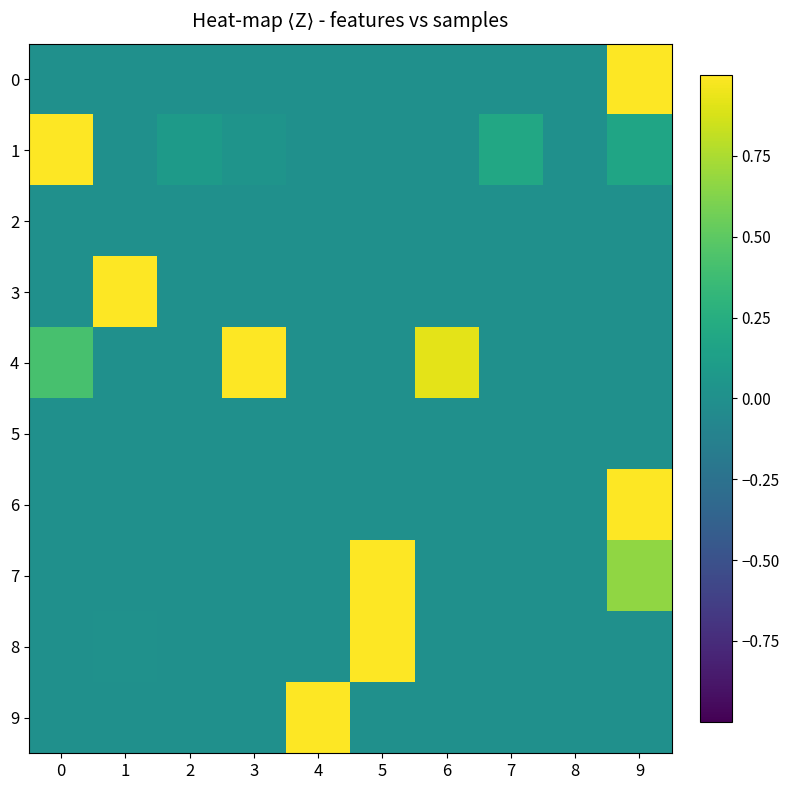

Reading left to right, what are all the values shown in this chart?

0: 0=0.0	1=0.0	2=0.0	3=0.0	4=0.0	5=0.0	6=0.0	7=0.0	8=0.0	9=1.0
1: 0=1.0	1=0.0	2=0.1	3=0.0	4=0.0	5=0.0	6=0.0	7=0.2	8=0.0	9=0.2
2: 0=0.0	1=0.0	2=0.0	3=0.0	4=0.0	5=0.0	6=0.0	7=0.0	8=0.0	9=0.0
3: 0=0.0	1=1.0	2=0.0	3=0.0	4=0.0	5=0.0	6=0.0	7=0.0	8=0.0	9=0.0
4: 0=0.4	1=0.0	2=0.0	3=1.0	4=0.0	5=0.0	6=0.9	7=0.0	8=0.0	9=0.0
5: 0=0.0	1=0.0	2=0.0	3=0.0	4=0.0	5=0.0	6=0.0	7=0.0	8=0.0	9=0.0
6: 0=0.0	1=0.0	2=0.0	3=0.0	4=0.0	5=0.0	6=0.0	7=0.0	8=0.0	9=1.0
7: 0=0.0	1=0.0	2=0.0	3=0.0	4=0.0	5=1.0	6=0.0	7=0.0	8=0.0	9=0.7
8: 0=0.0	1=0.0	2=0.0	3=0.0	4=0.0	5=1.0	6=0.0	7=0.0	8=0.0	9=0.0
9: 0=0.0	1=0.0	2=0.0	3=0.0	4=1.0	5=0.0	6=0.0	7=0.0	8=0.0	9=0.0